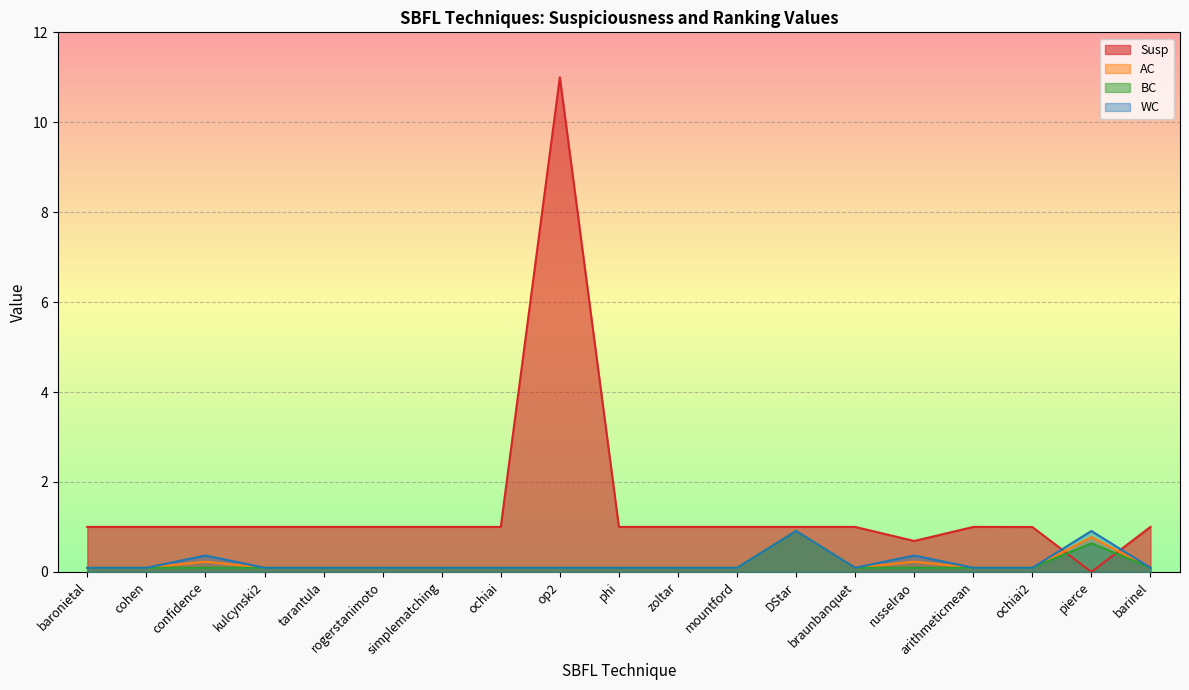

True or false: WC has a value of 1.2 at DStar.

False